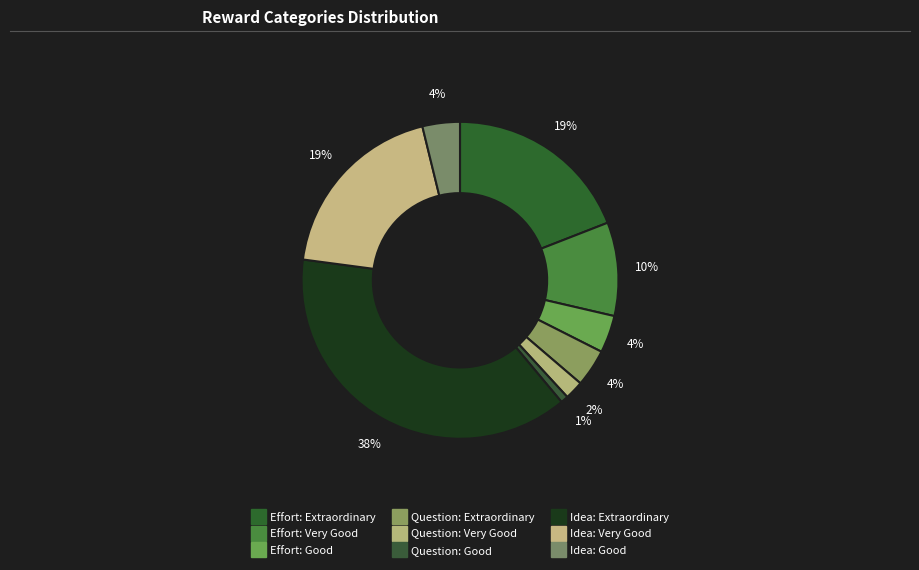

How many segments does this pie chart have?

9